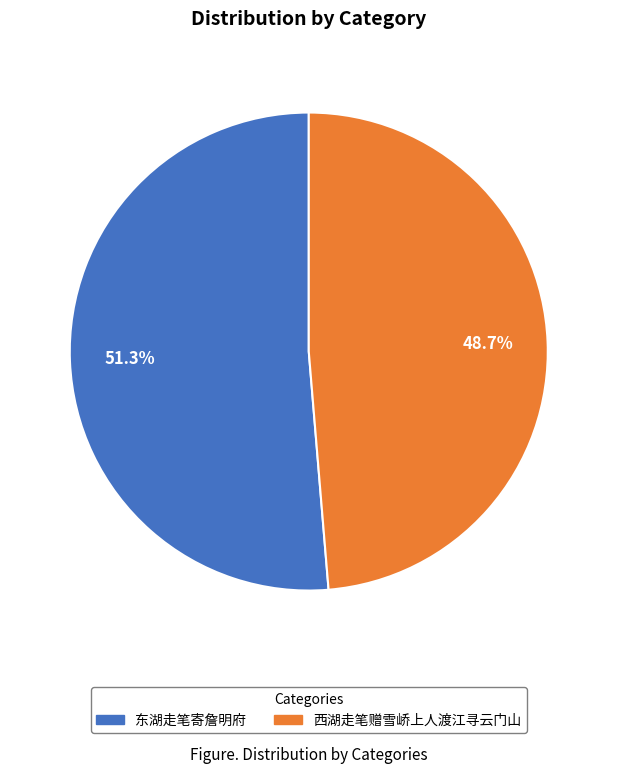

Is it true that 西湖走笔赠雪峤上人渡江寻云门山 is 49% of the pie?

True